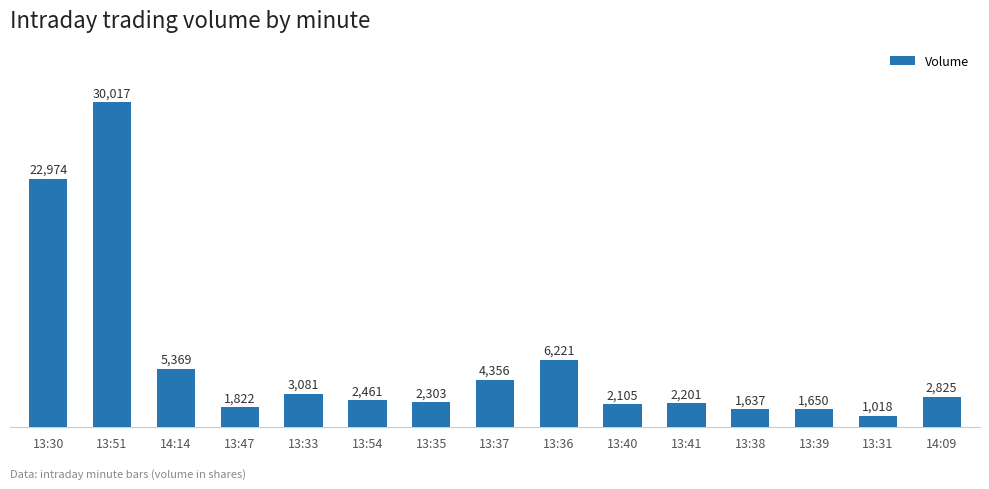

What is the value of the 15th bar from the left?

2825